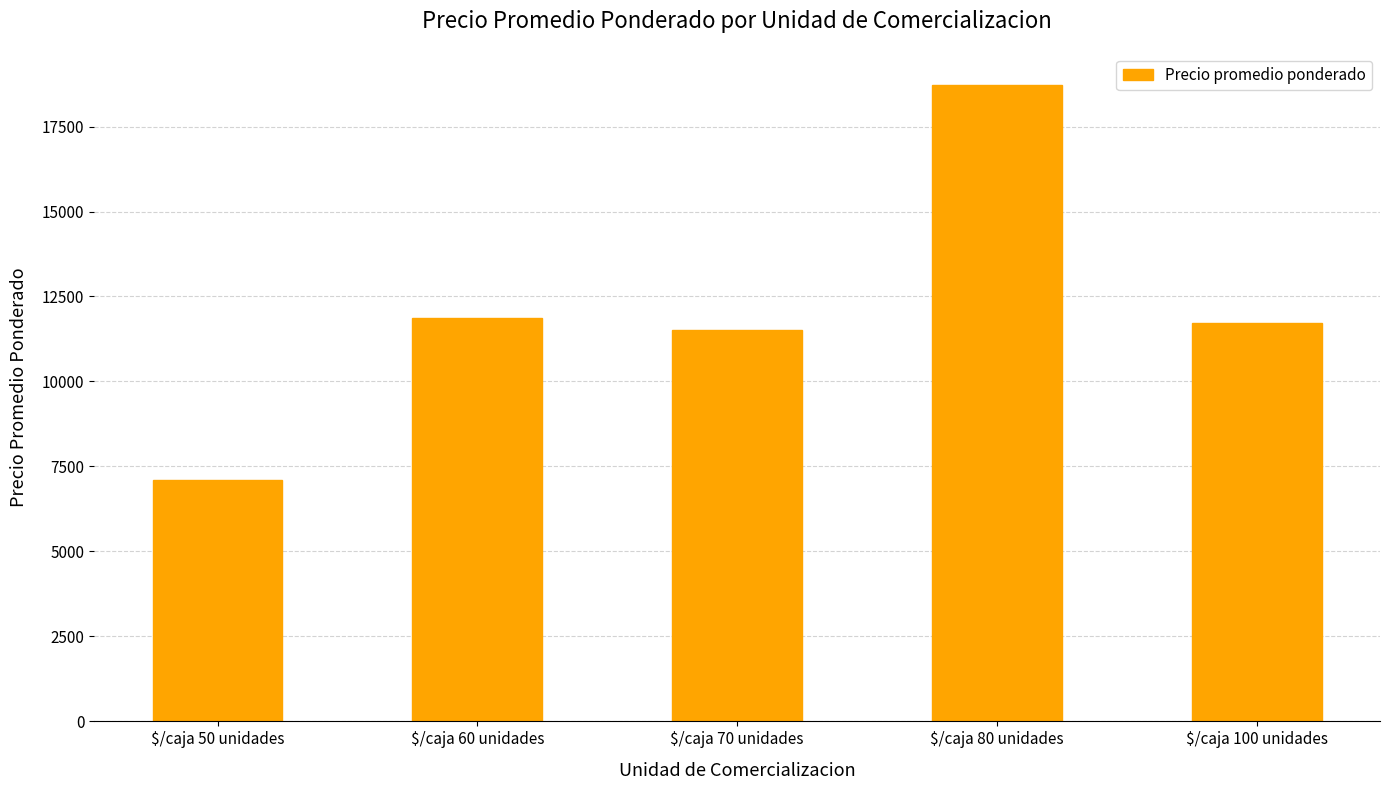

What position from the left is $/caja 60 unidades?

2